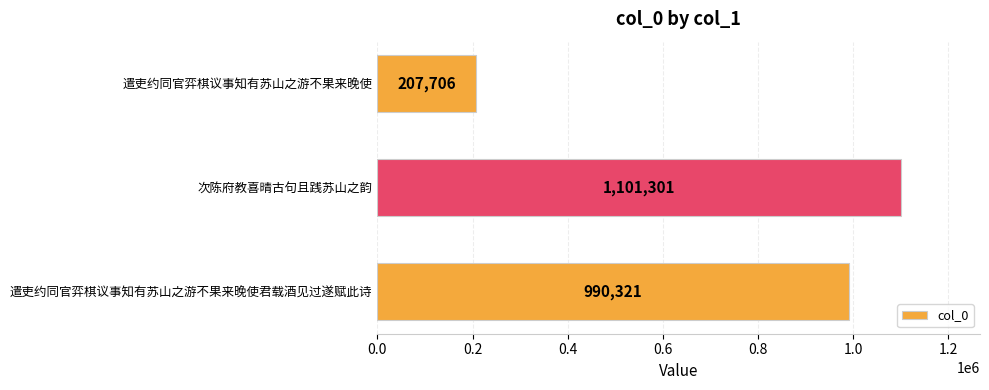

Rank the categories by value from highest to lowest.

次陈府教喜晴古句且践苏山之韵, 遣吏约同官弈棋议事知有苏山之游不果来晚使君载酒见过遂赋此诗, 遣吏约同官弈棋议事知有苏山之游不果来晚使